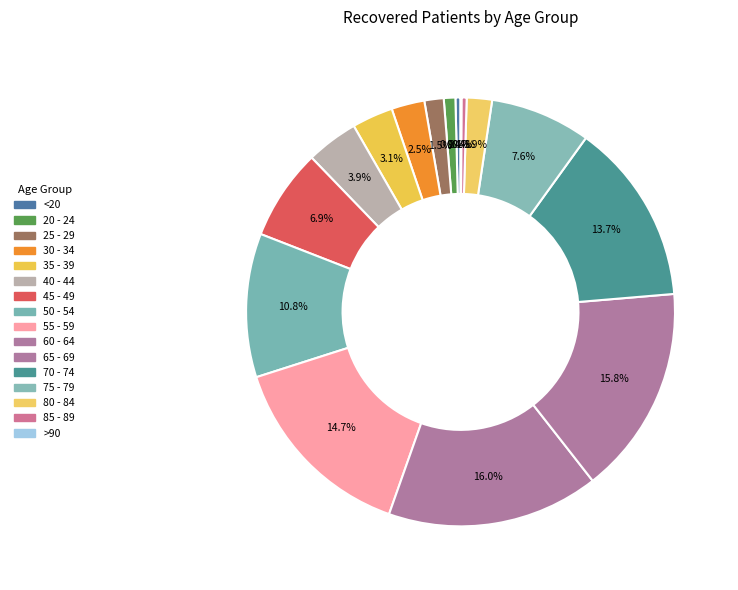

Which category has the biggest portion of the pie?

60 - 64